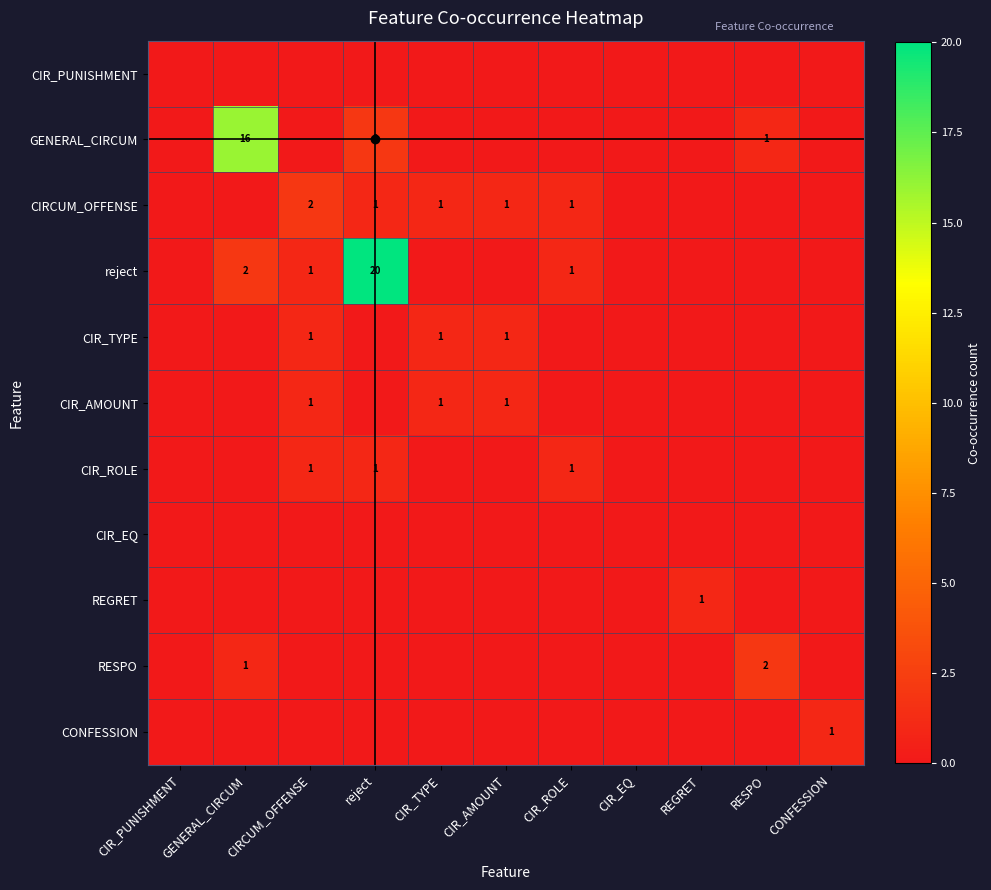

What is the total value across all series at REGRET?

1